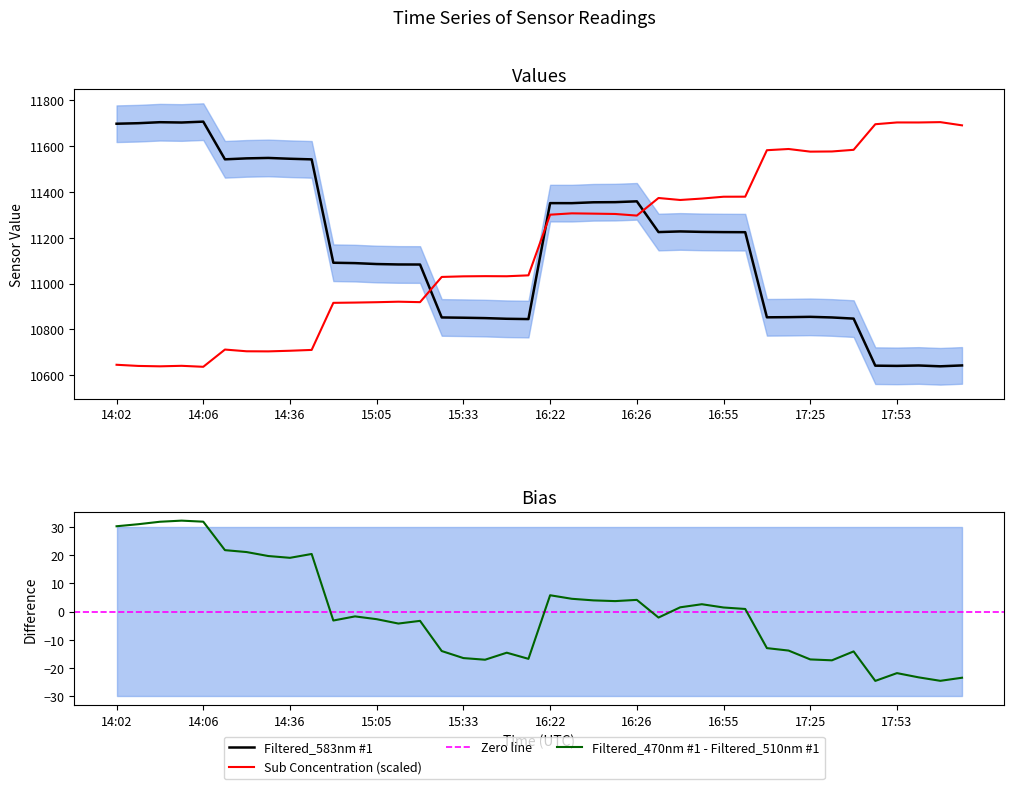

What position from the right is 10?

30